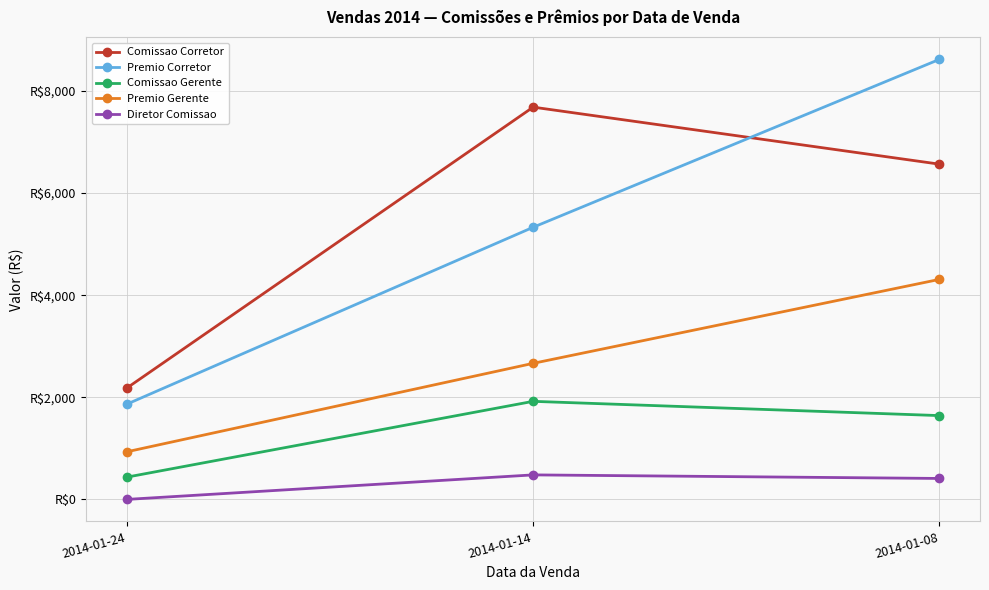

Does the chart have visible grid lines?

Yes